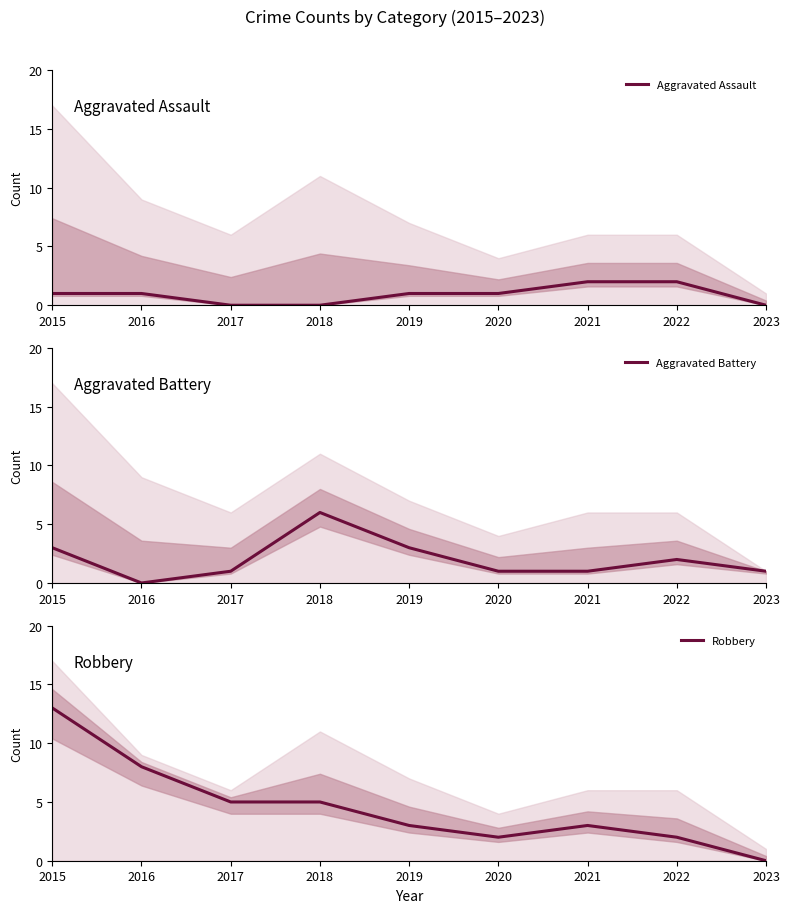

Is it true that Aggravated Assault equals 2 at 2016?

False